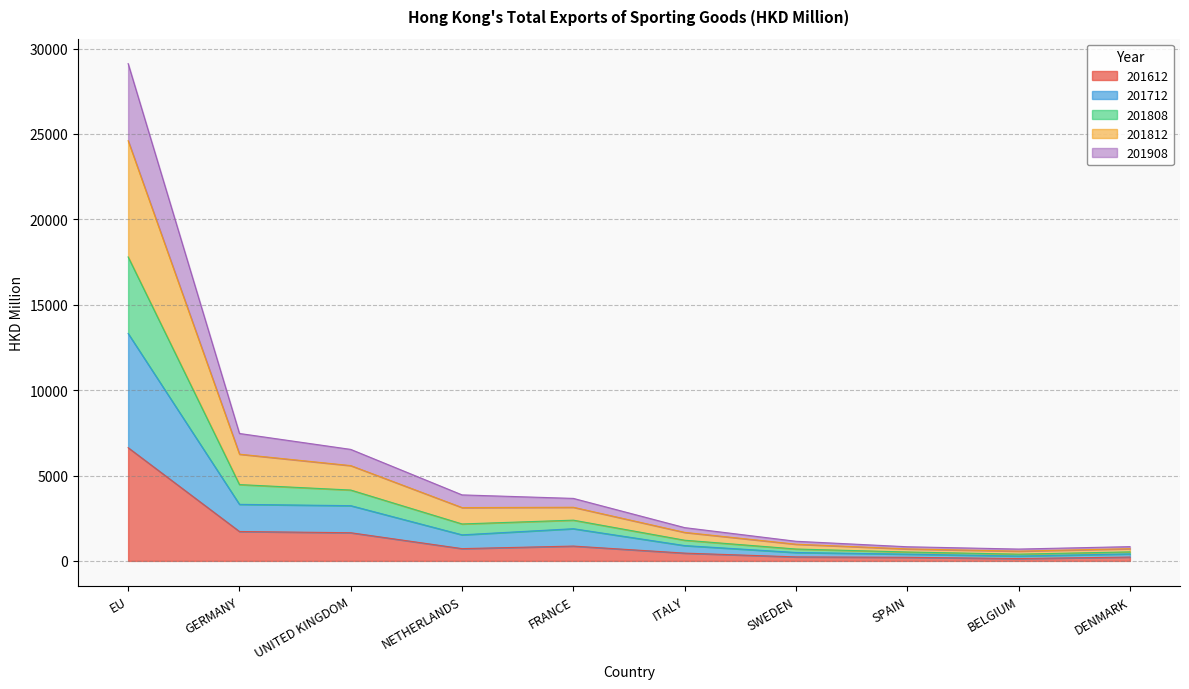

Which category has the lowest value in the 201808 series?

BELGIUM